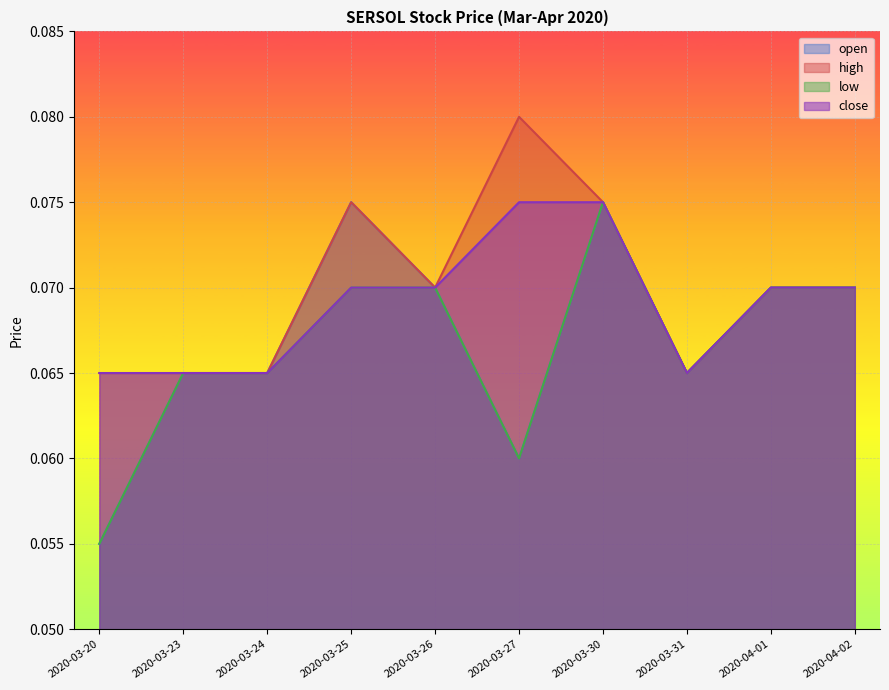

Count the number of data series in this chart.

4